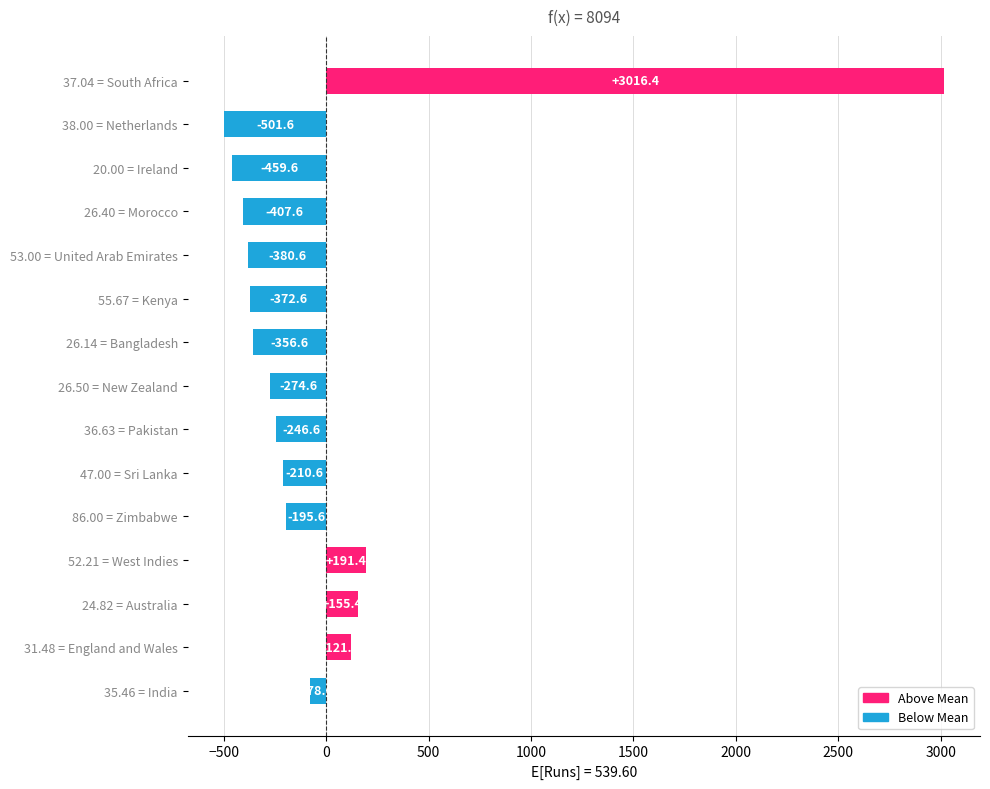

Reading top to bottom, extract all data points from this chart.

3016.4	-501.6	-459.6	-407.6	-380.6	-372.6	-356.6	-274.6	-246.6	-210.6	-195.6	191.4	155.4	121.4	-78.6